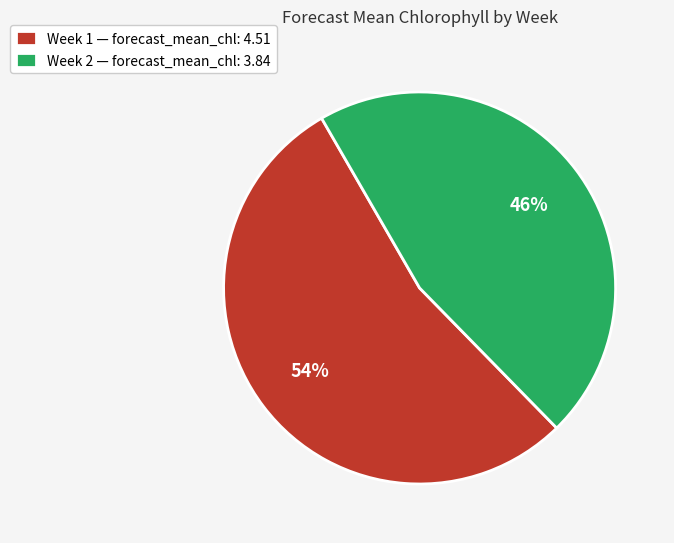

Approximately how many times larger is the value at Week 1 — forecast_mean_chl: 4.51 compared to Week 2 — forecast_mean_chl: 3.84?

1.2